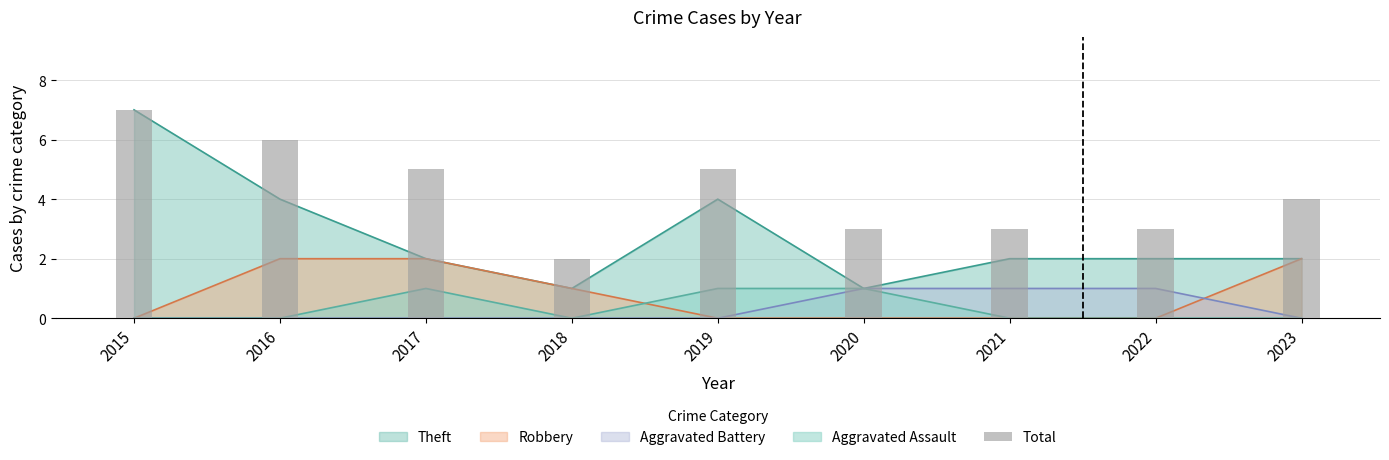

Does the chart contain stacked bars?

No